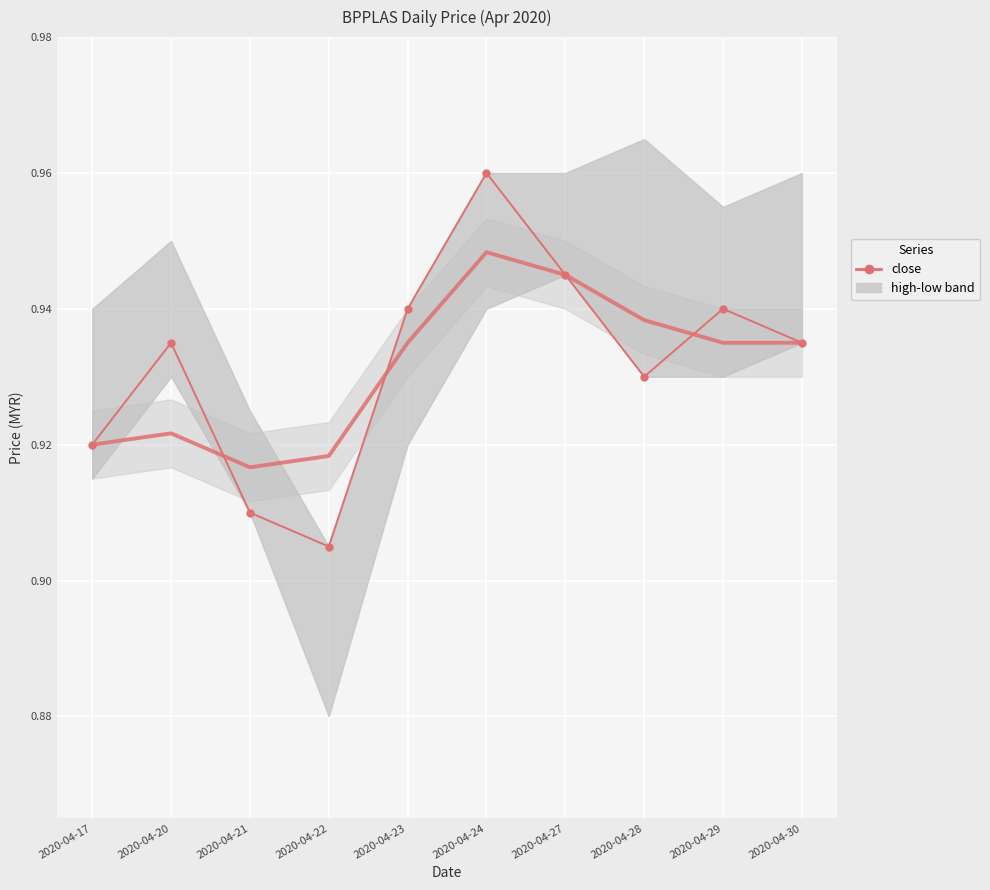

Which category has the lowest value across all series?

2020-04-22